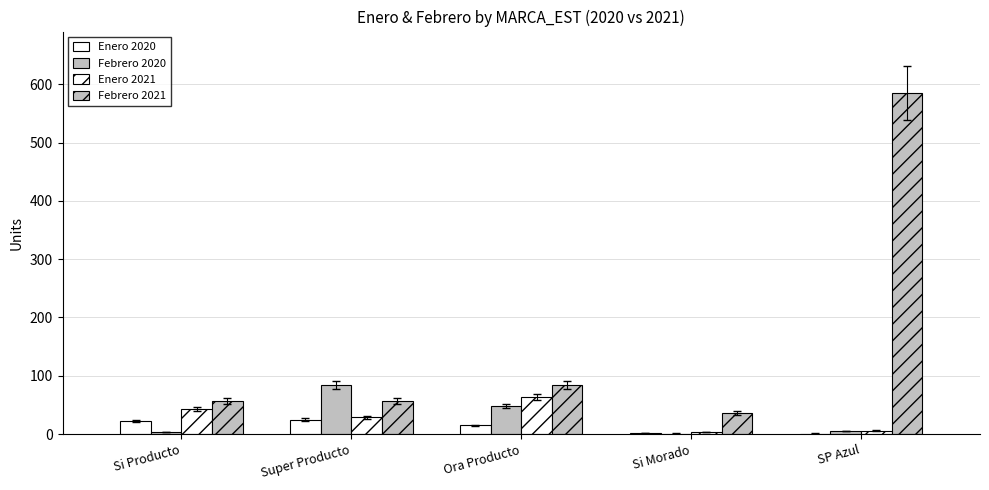

What is the lowest value of the Febrero 2020 series?

1